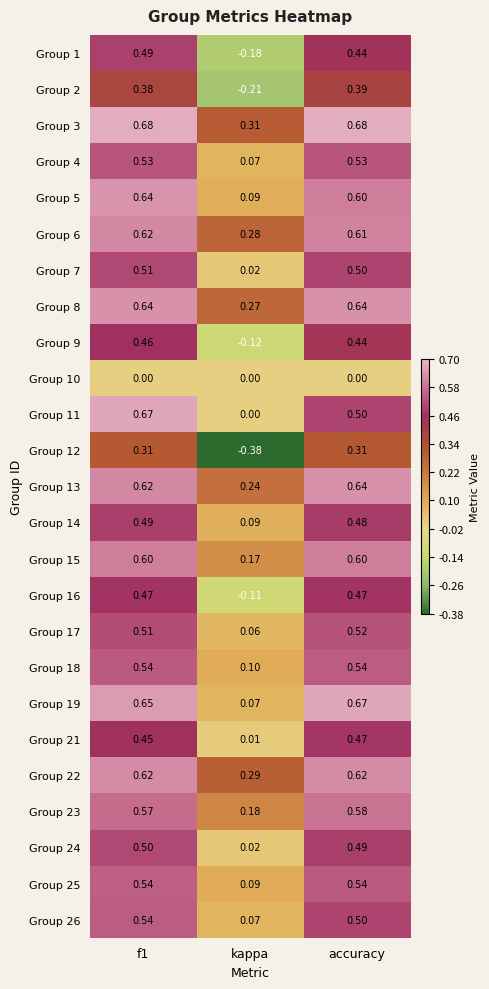

At which category is the sum across all series the highest?

f1